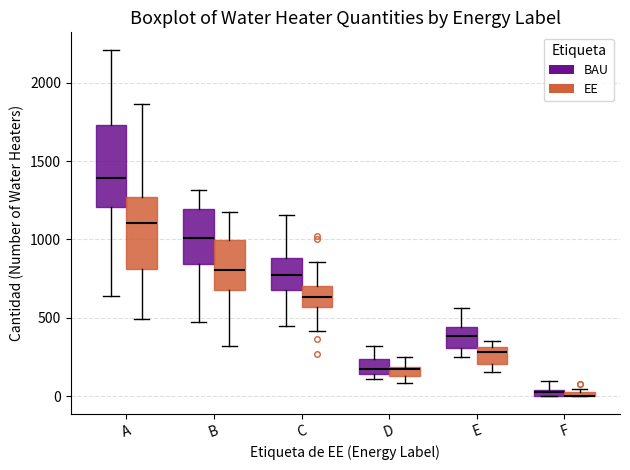

Where does the lower whisker of the box for A (EE) end on the y-axis? The values are not printed on the chart, so give them approximately, as read against the axis.

500